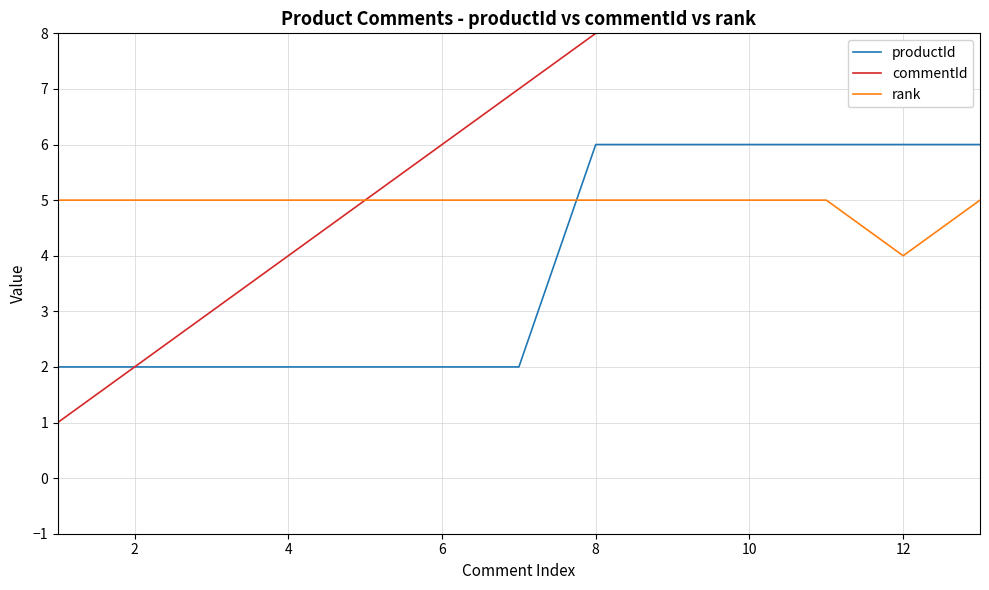

Is it true that rank equals 2 at 0?

False